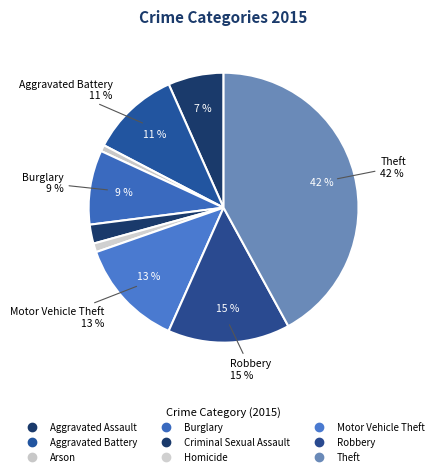

How many segments does this pie chart have?

9